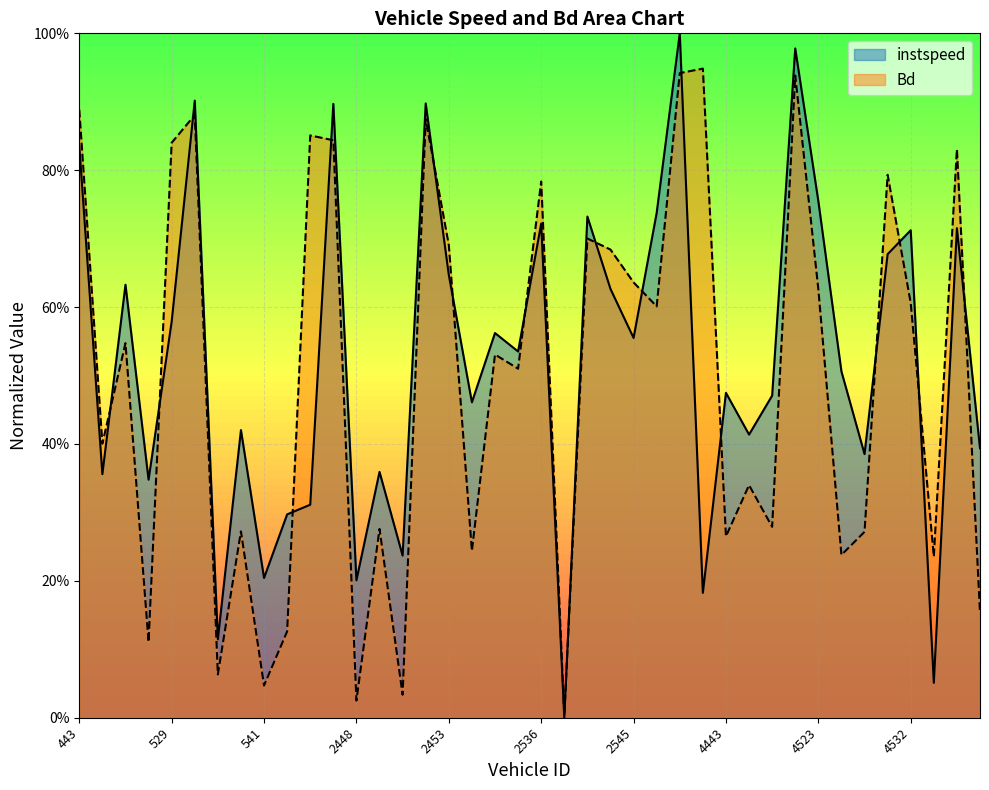

What is the average value of the instspeed series?

0.5